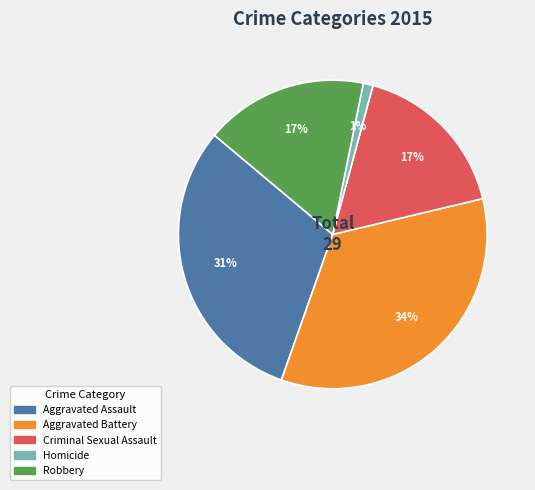

What is the ratio of the value at Robbery to the value at Aggravated Battery?

0.5